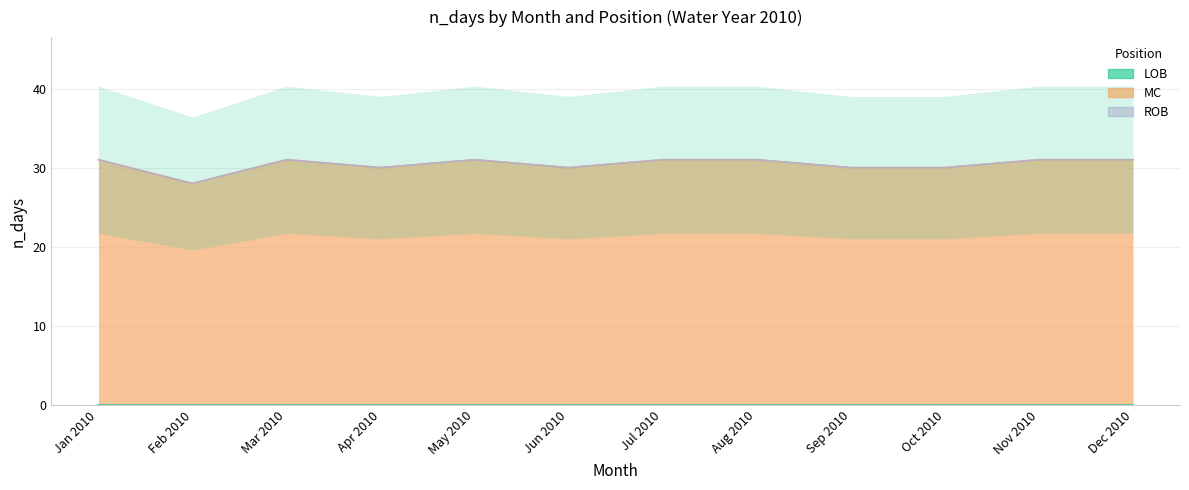

Reading left to right, list all the values displayed in this chart.

LOB: 0	0	0	0	0	0	0	0	0	0	0	0
MC: 31	28	31	30	31	30	31	31	30	30	31	31
ROB: 0	0	0	0	0	0	0	0	0	0	0	0